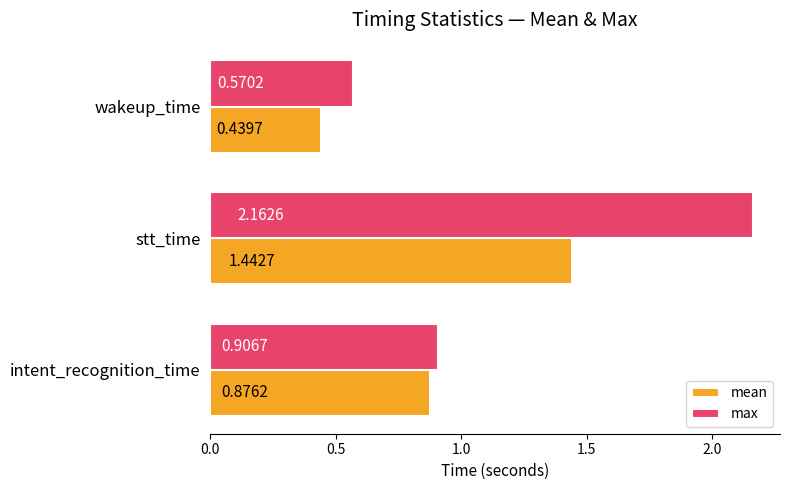

Which series has the widest spread of values?

max